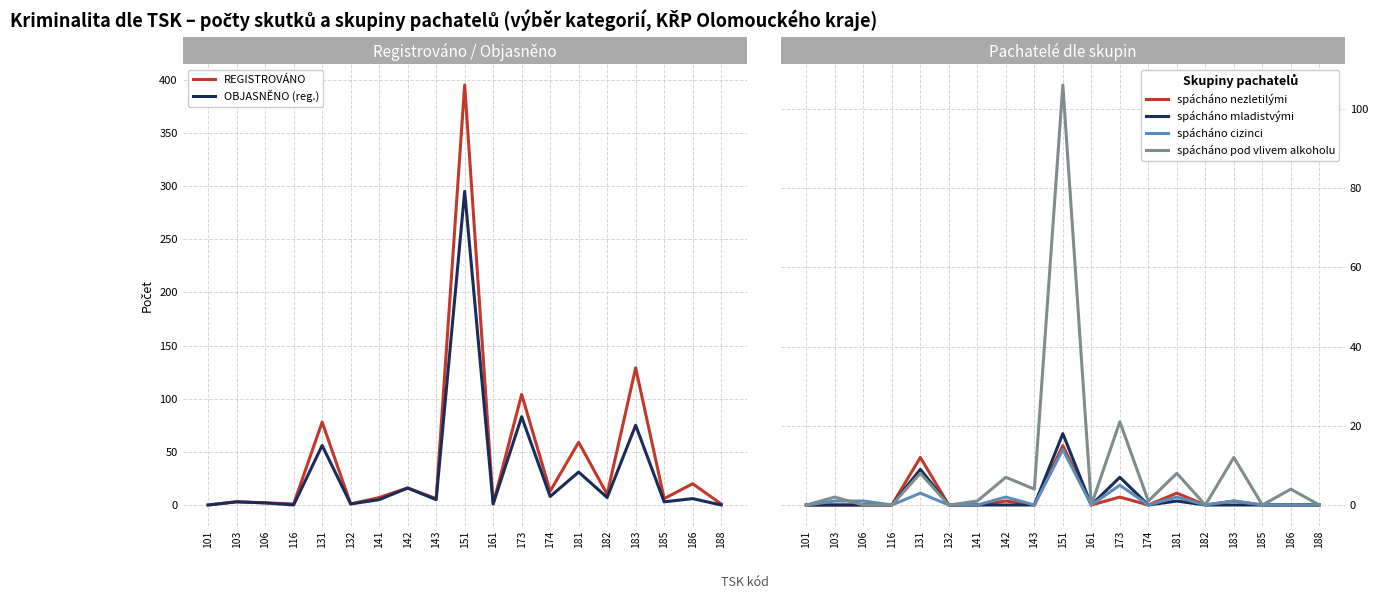

True or false: spácháno cizinci and OBJASNĚNO (reg.) intersect in this chart.

False